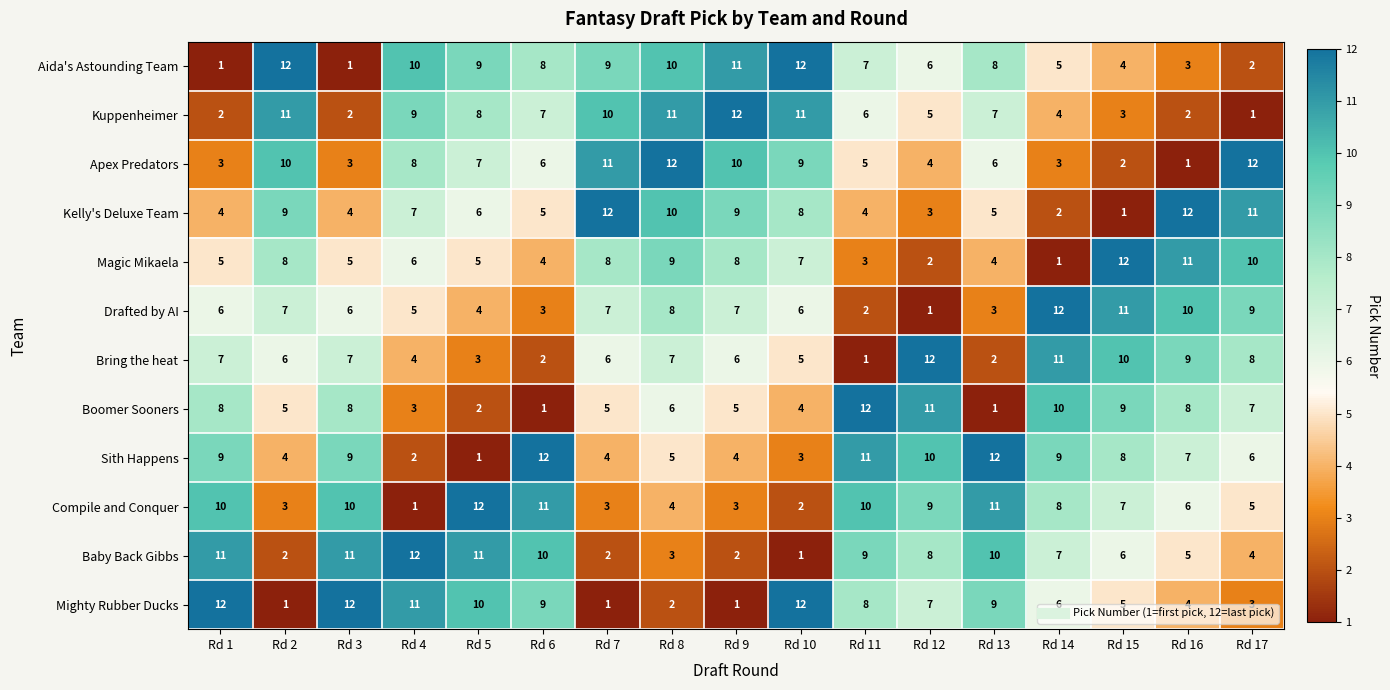

What is the spread (max minus min) of values at Rd 4?

11